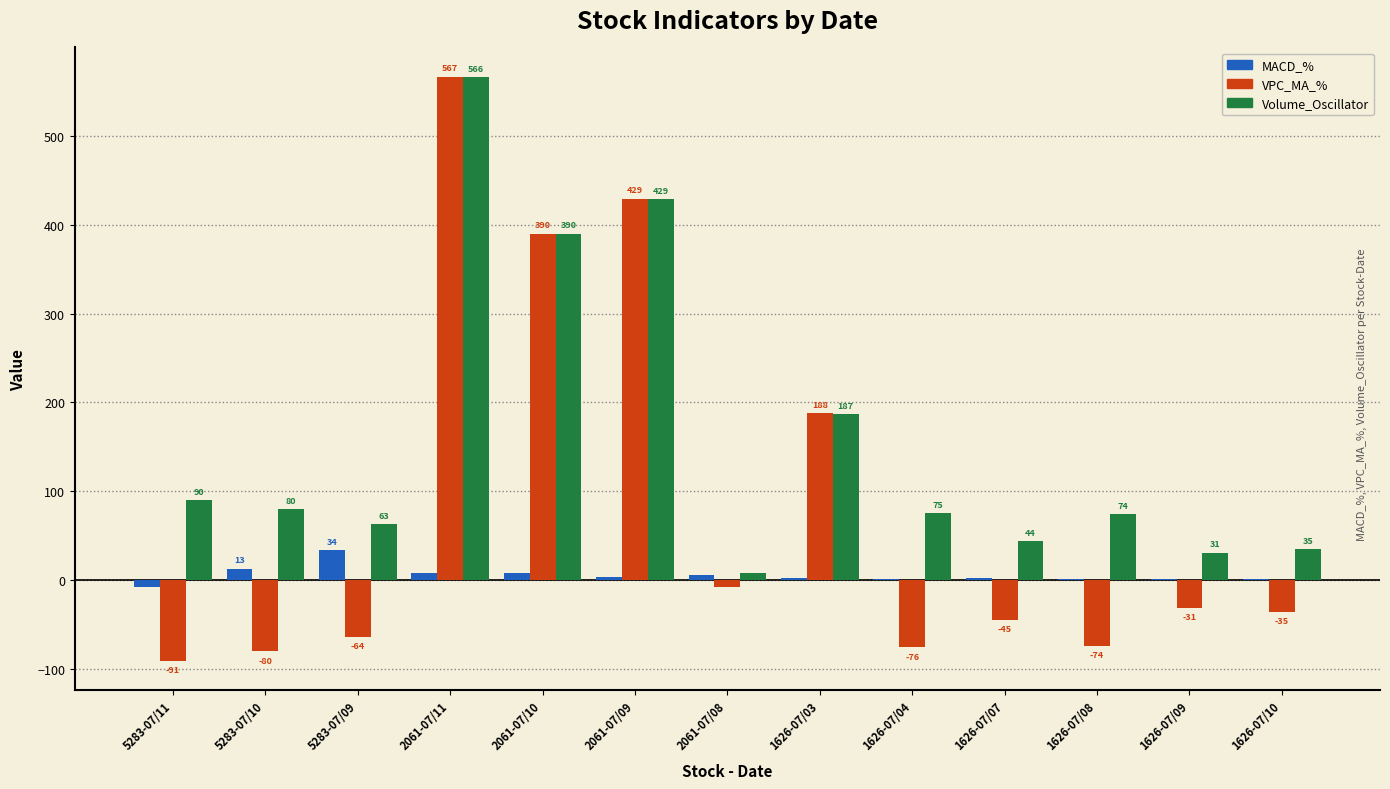

At which category does the chart reach its peak across all series?

2061-07/11